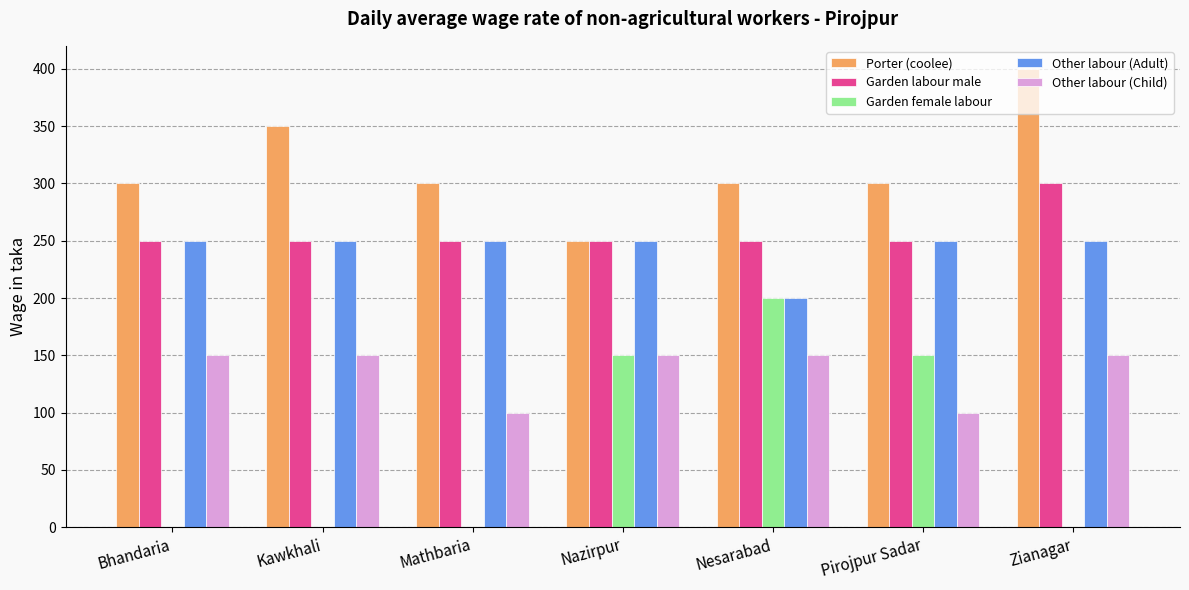

What is the total value across all series at Bhandaria?

950